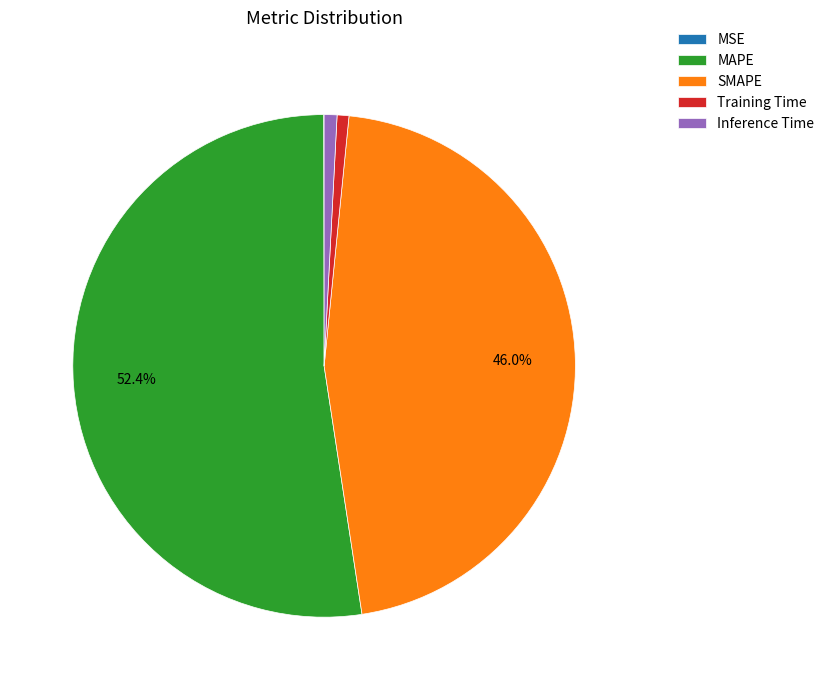

Combined, what portion of the pie is MAPE and SMAPE?

98.4%